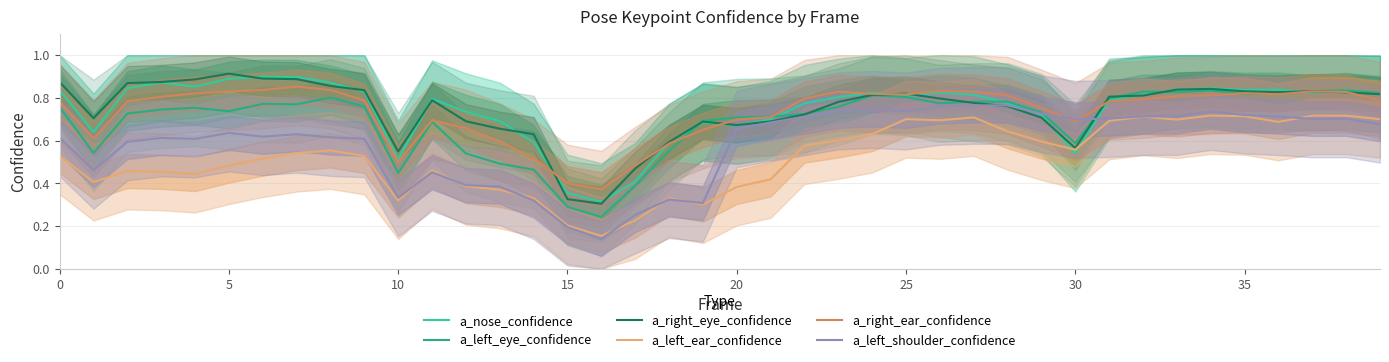

Where is a_left_ear_confidence nearest to the value 0?

16